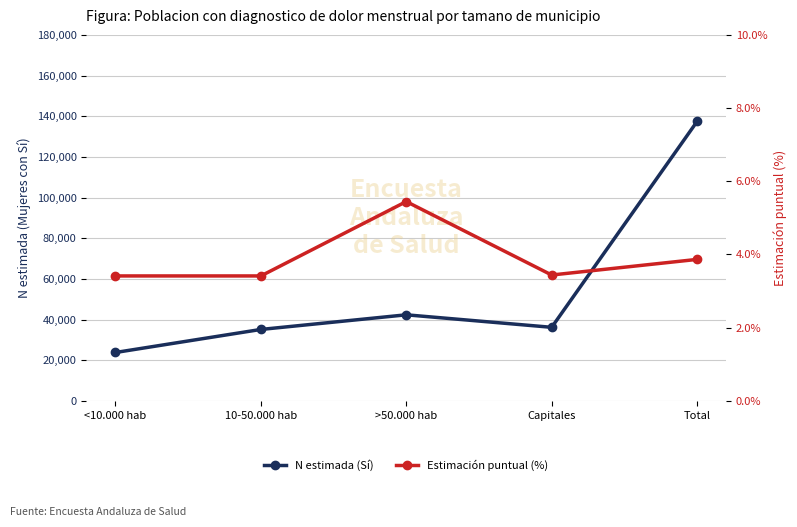

Reading right to left, what are all the values shown in this chart?

N estimada (Sí): 137409.0	36171.0	42323.0	35122.0	23793.0
Estimación puntual (%): 3.9	3.4	5.4	3.4	3.4